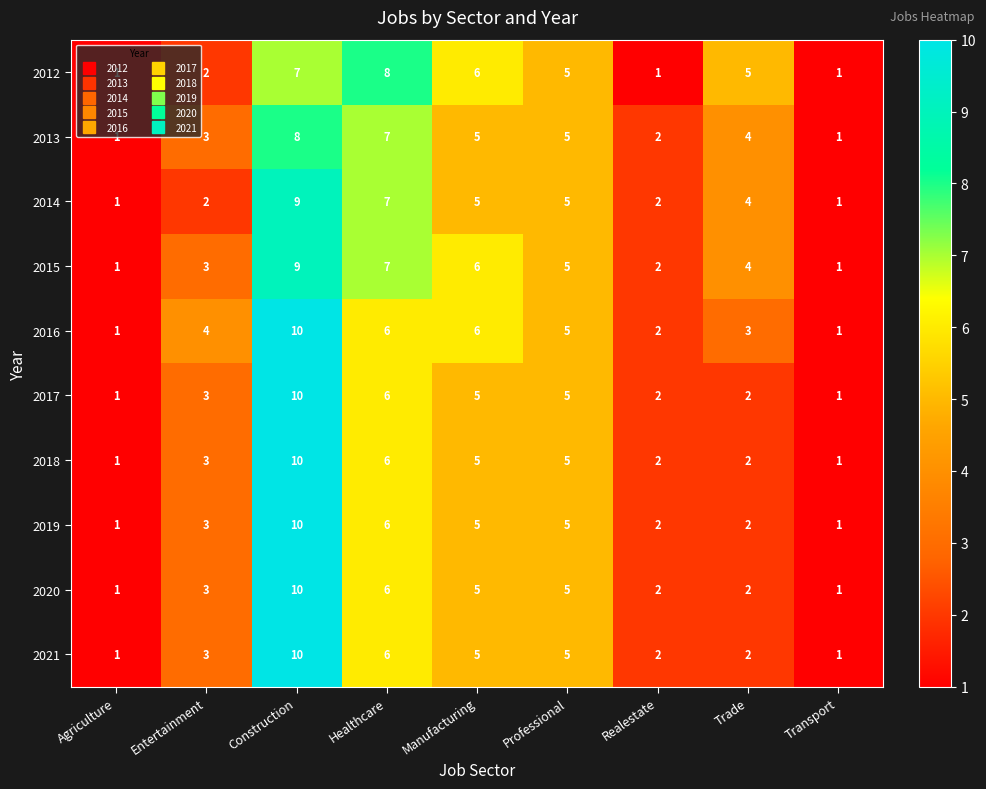

At how many categories does at least one series exceed 3?

6